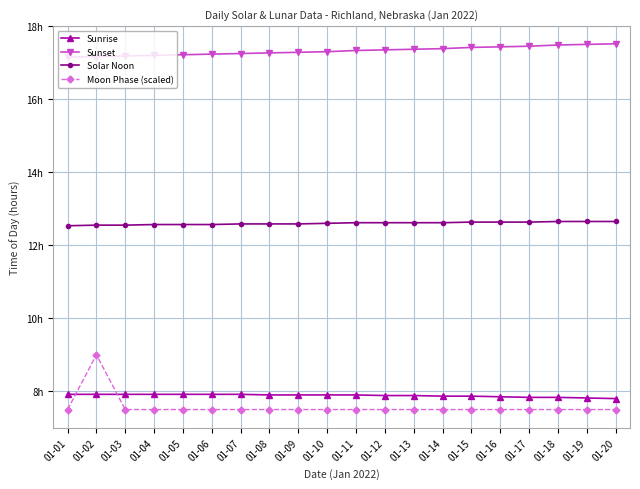

How many Sunrise values are between 7 and 8?

20